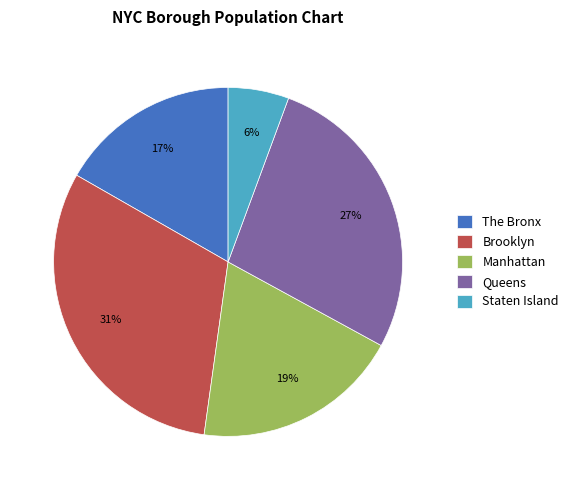

Combined, do Brooklyn and Queens account for over 50%?

Yes